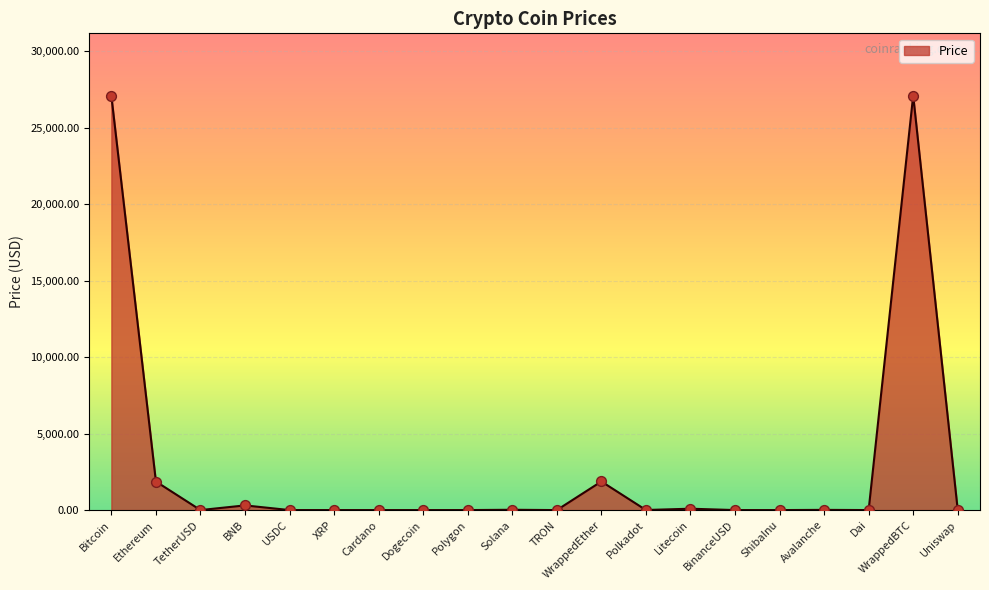

What is the change in value from Bitcoin to Solana?

-27047.4